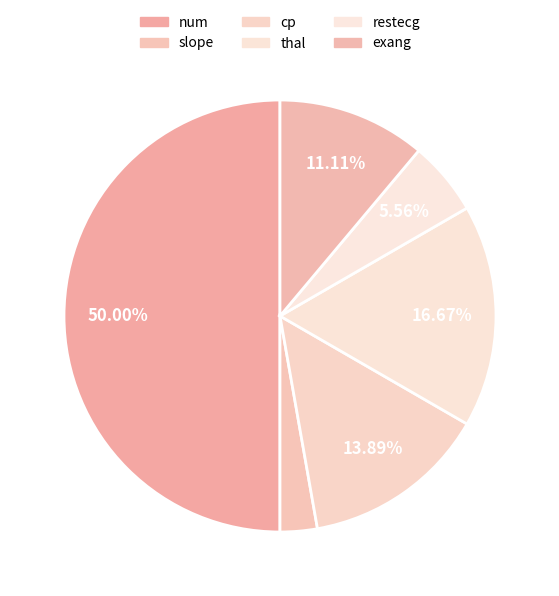

Rank the categories by value from lowest to highest.

slope, restecg, exang, cp, thal, num